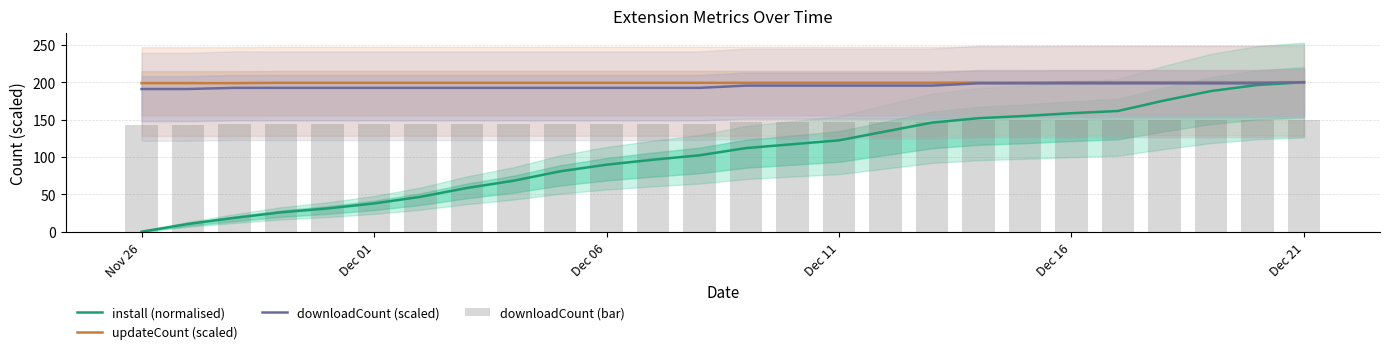

Which series has the largest range (max minus min)?

install (normalised)